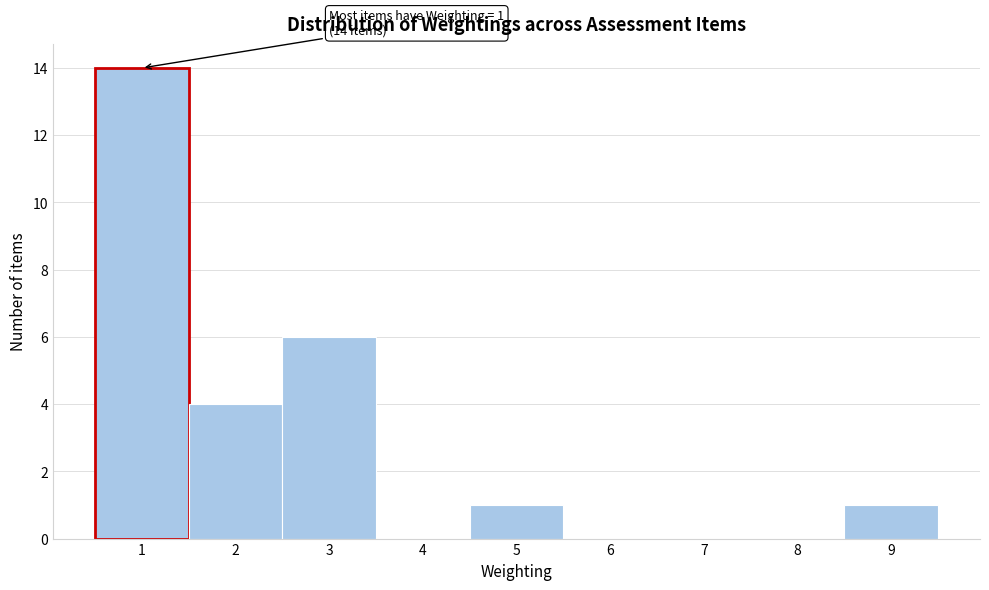

Which range on the x-axis has the tallest bar?

0.5 to 1.5